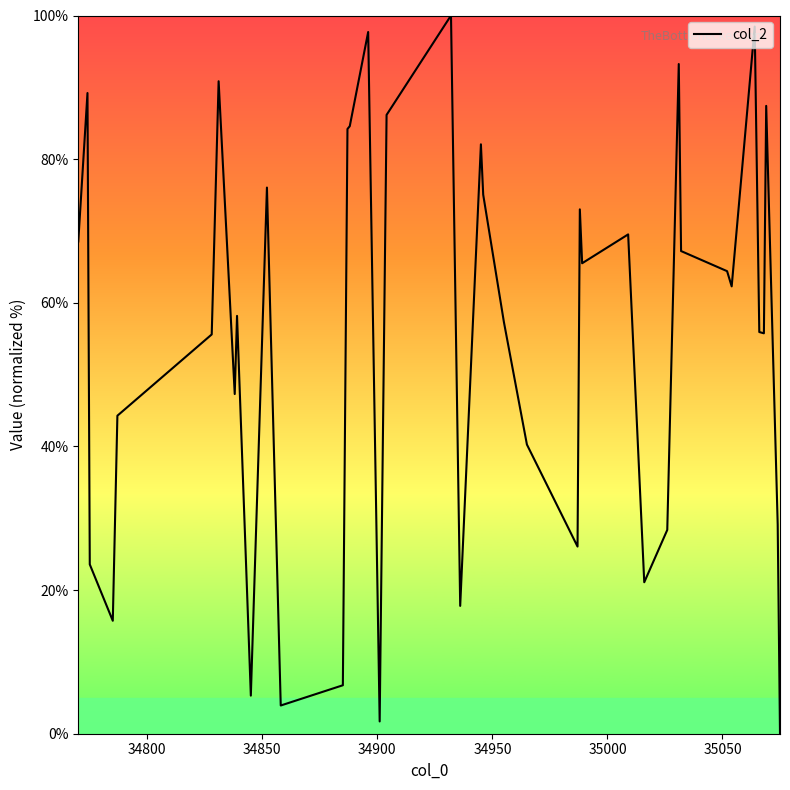

What is the difference between the maximum and minimum values?

100.0